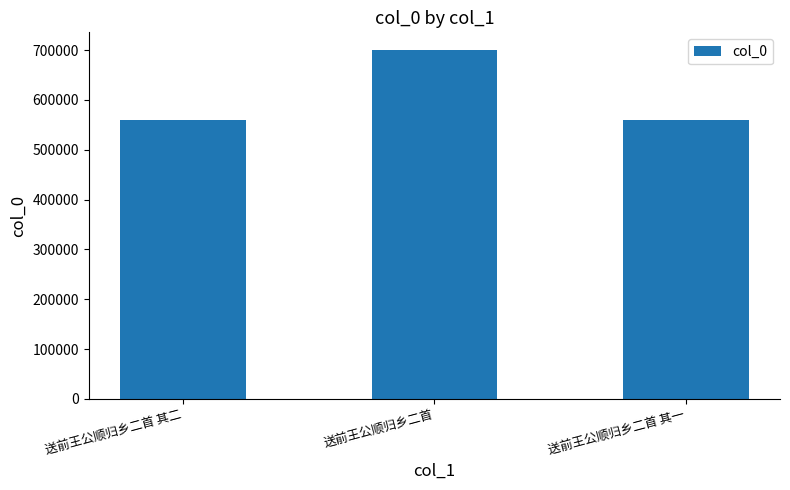

What is the ratio of the value at 送前王公顺归乡二首 其一 to the value at 送前王公顺归乡二首?

0.8